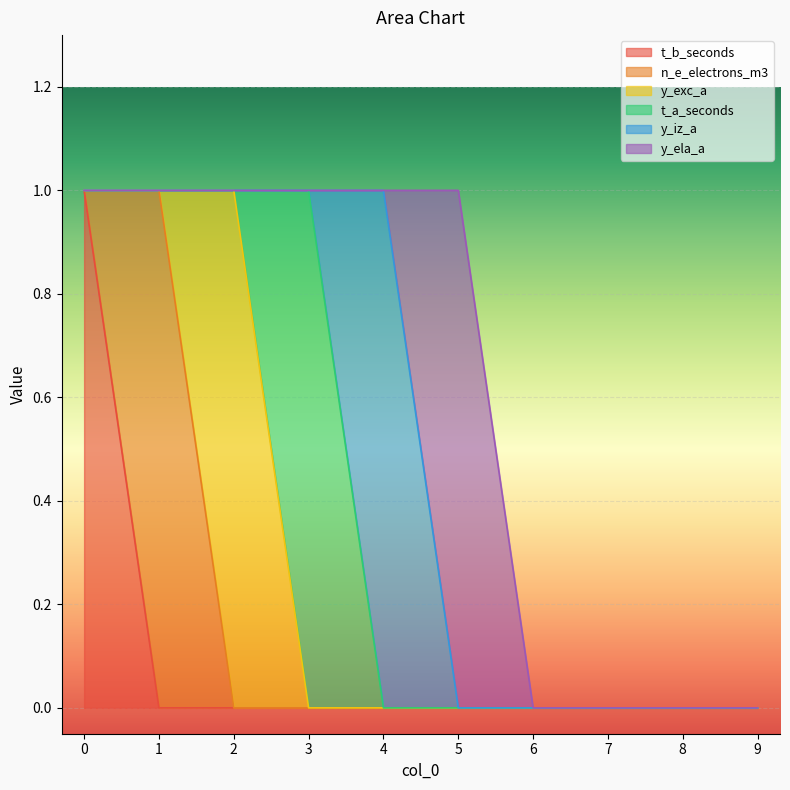

How many distinct data groups are displayed?

6